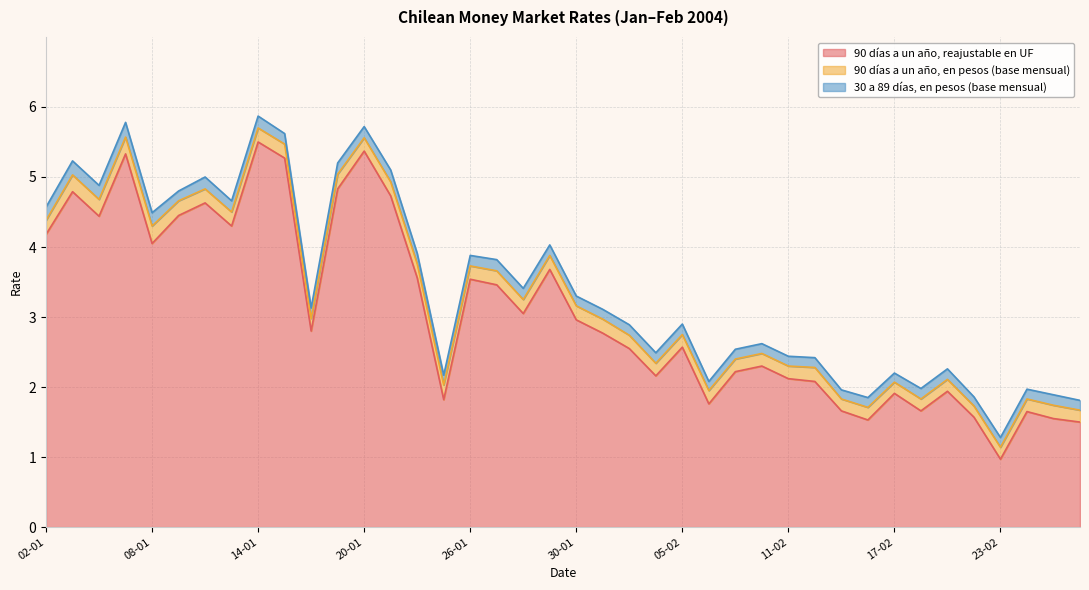

What position from the left is 22-01?

15